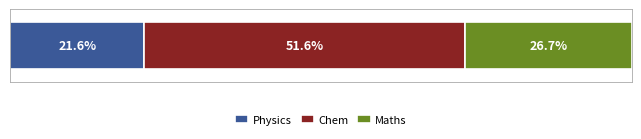

Which series has the largest range (max minus min)?

Maths